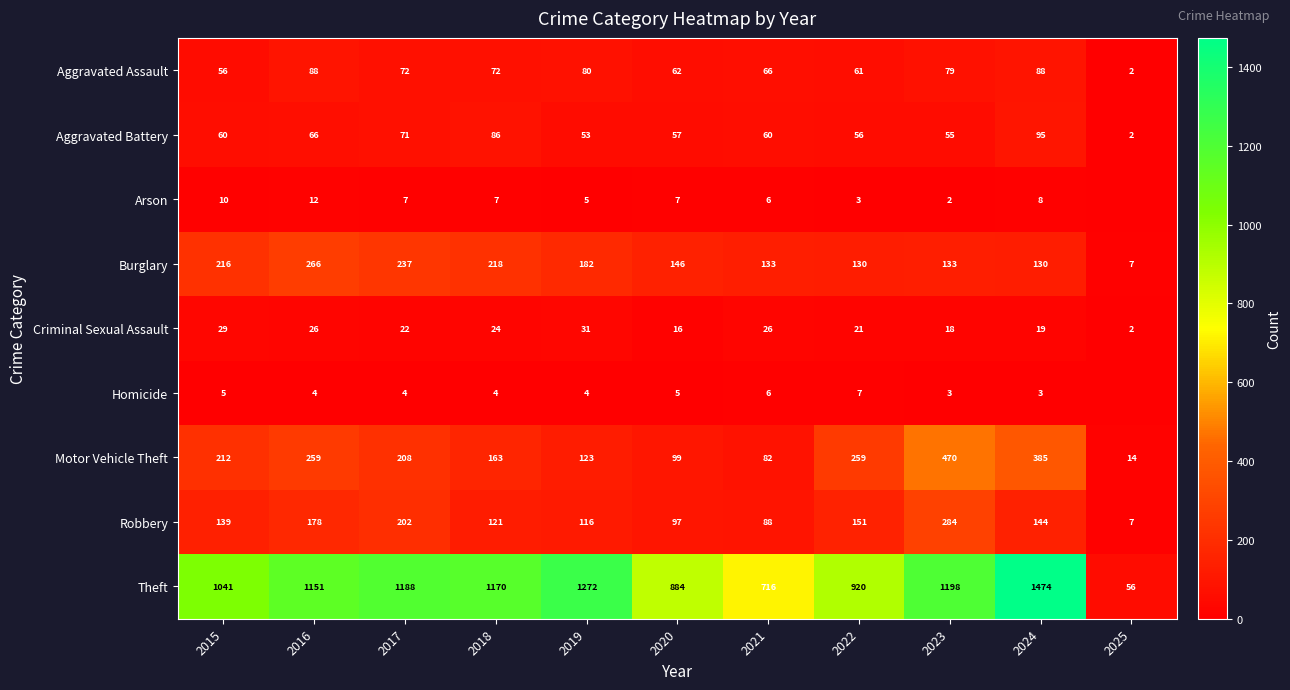

Which category has the highest value in the Burglary series?

2016